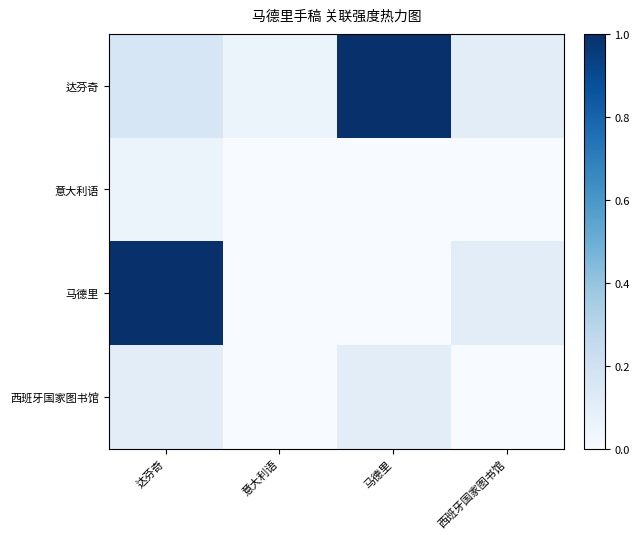

Reading left to right, extract all data points from this chart.

达芬奇: 达芬奇=0.2	意大利语=0.1	马德里=1.0	西班牙国家图书馆=0.1
意大利语: 达芬奇=0.1	意大利语=0.0	马德里=0.0	西班牙国家图书馆=0.0
马德里: 达芬奇=1.0	意大利语=0.0	马德里=0.0	西班牙国家图书馆=0.1
西班牙国家图书馆: 达芬奇=0.1	意大利语=0.0	马德里=0.1	西班牙国家图书馆=0.0